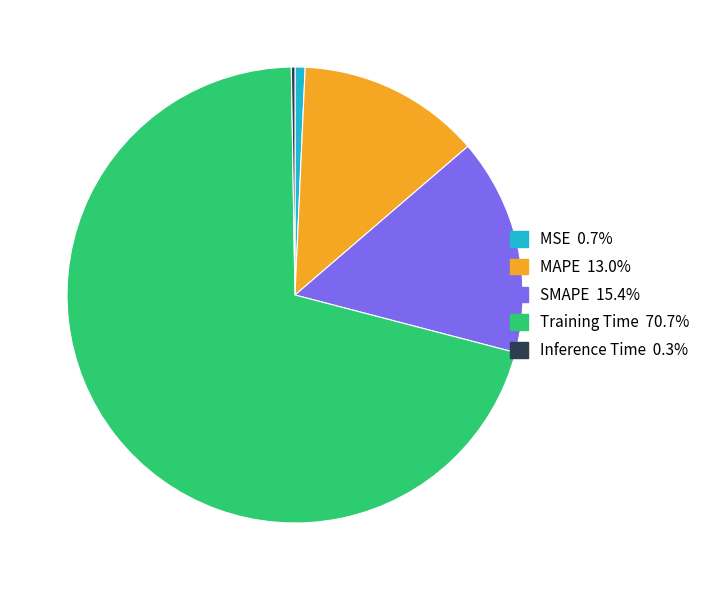

Does MSE represent more than half of the total?

No